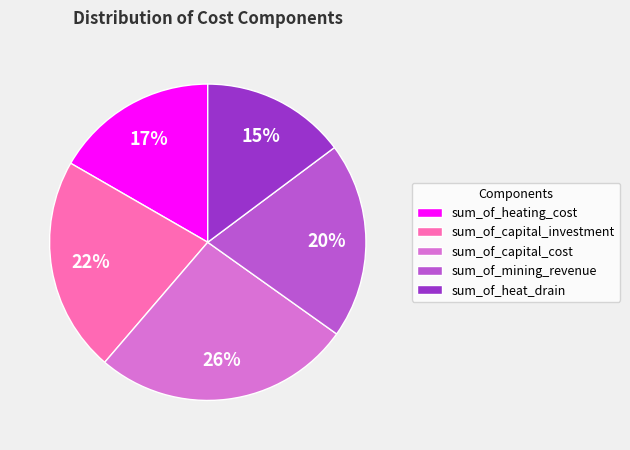

Is it true that sum_of_capital_cost is 26% of the pie?

True